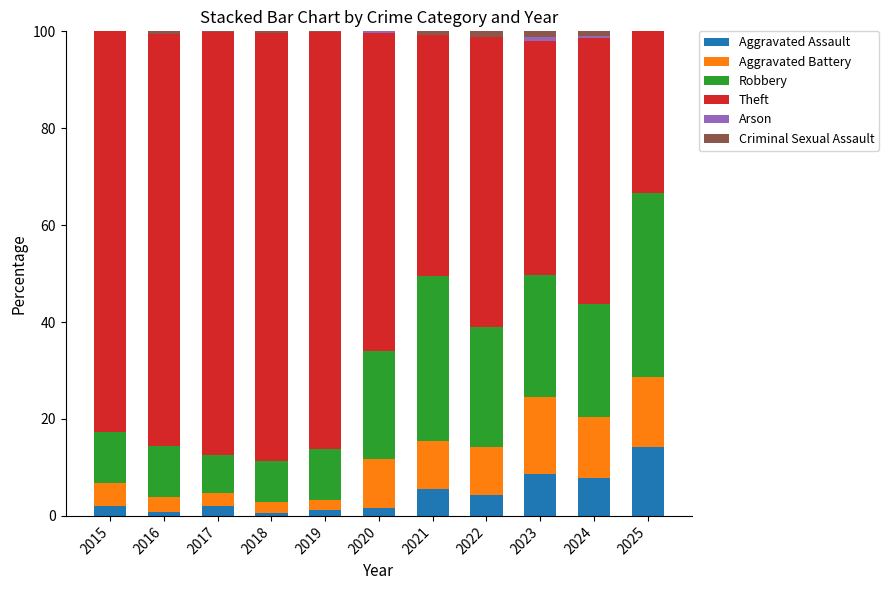

What is the total value across all series at 2015?

100.0